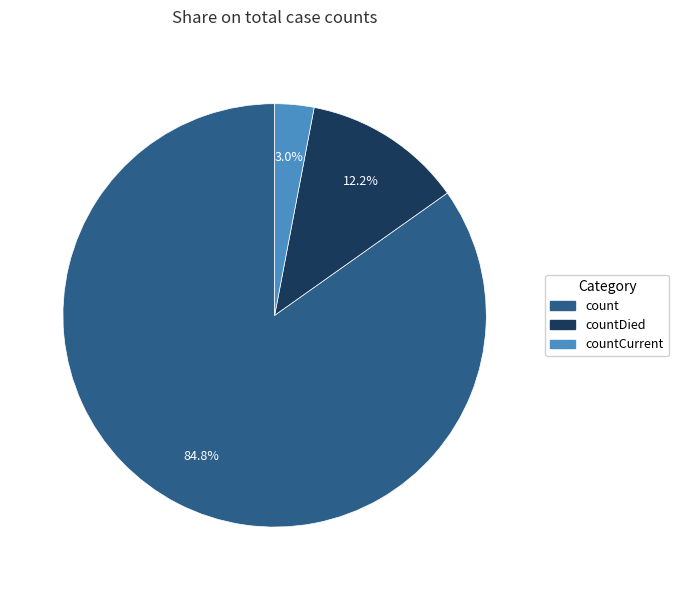

Is there any slice that represents more than half of the pie?

Yes